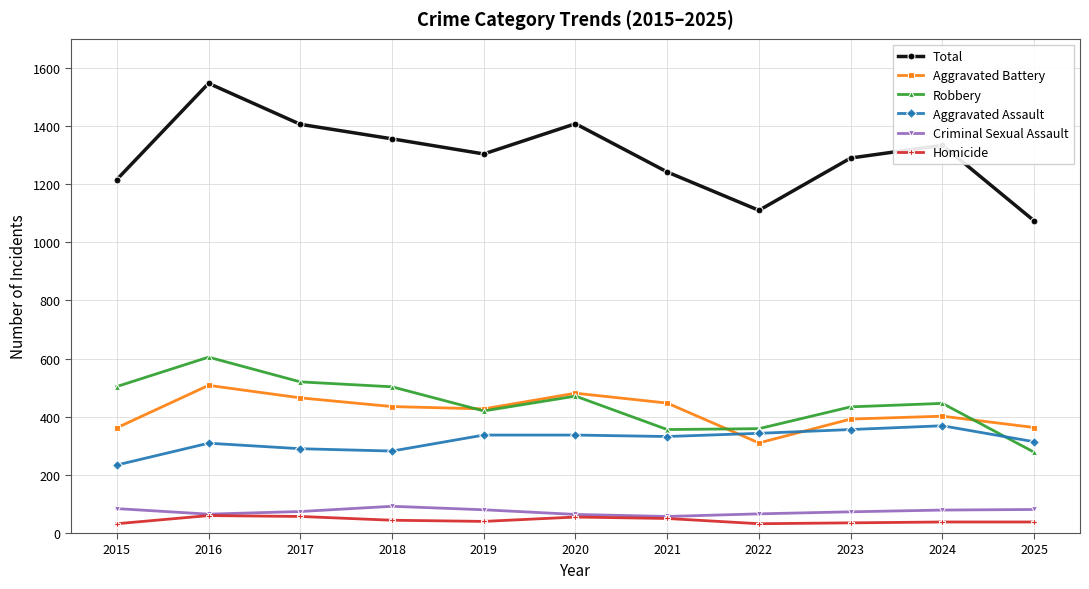

What is the value of the Total point at the 7th from the left?

1242